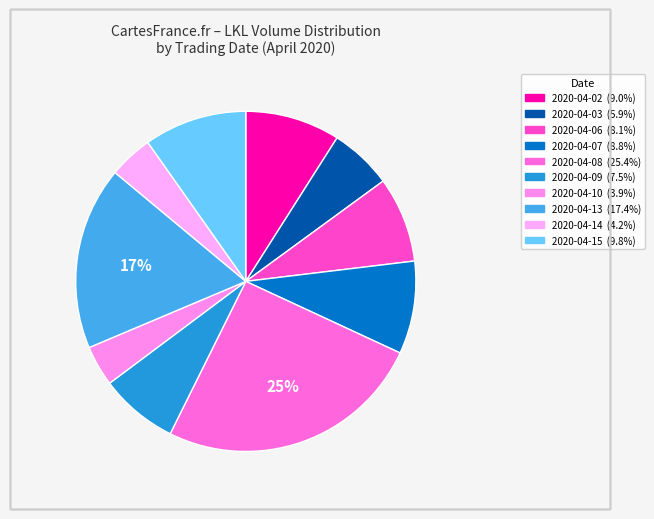

Rank the categories by value from lowest to highest.

2020-04-10, 2020-04-14, 2020-04-03, 2020-04-09, 2020-04-06, 2020-04-07, 2020-04-02, 2020-04-15, 2020-04-13, 2020-04-08